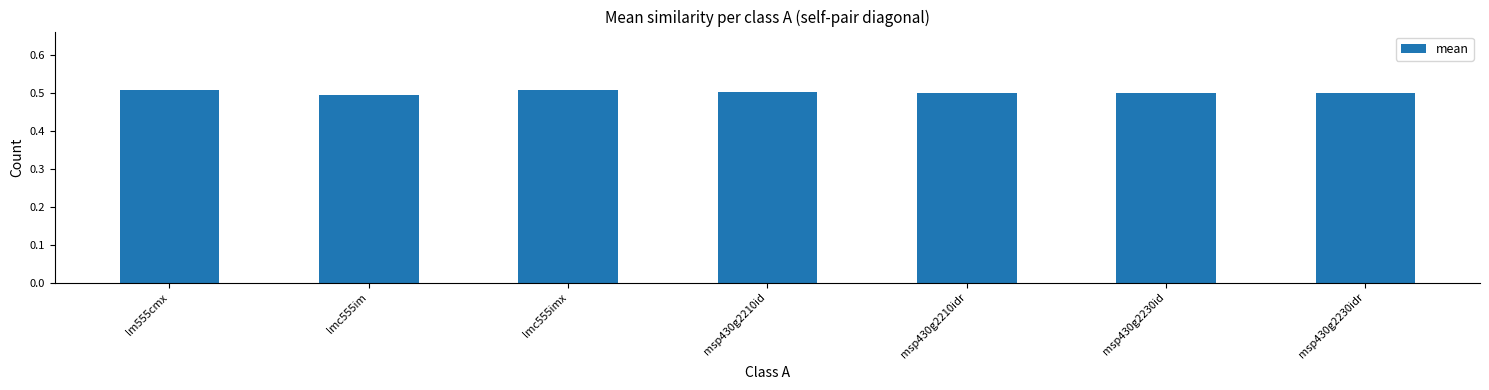

What is the sum of the values at msp430g2210idr and lmc555im?

1.0